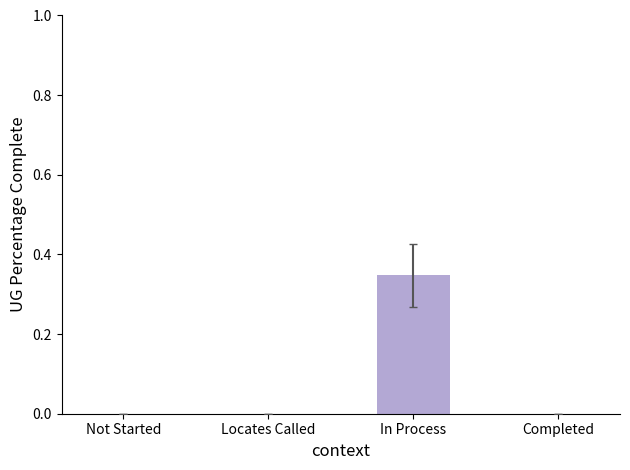

Which label corresponds to the largest value in the chart?

In Process